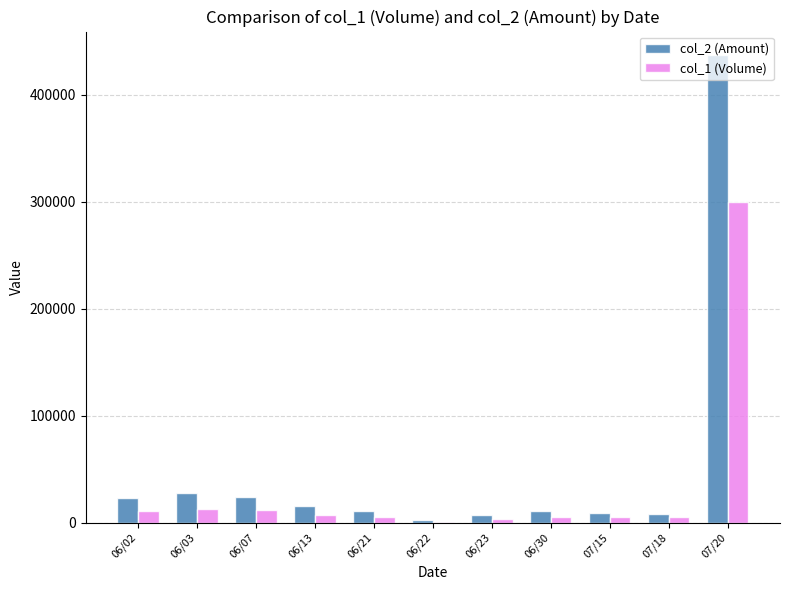

What is the difference between the col_1 (Volume) values at 06/22 and 06/13?

6000